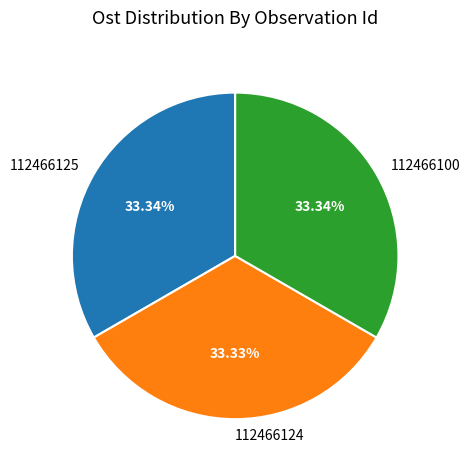

The 112466125 slice represents 38% of the pie. True or false?

False